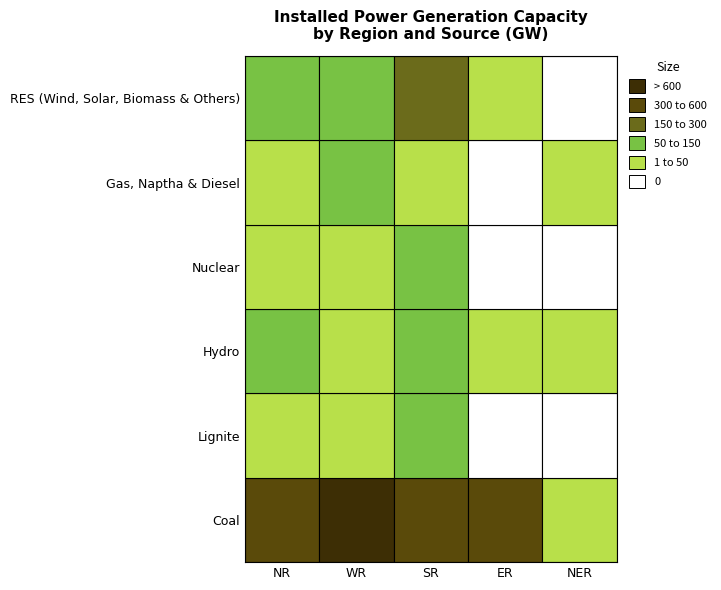

Which series has the widest spread of values?

Coal